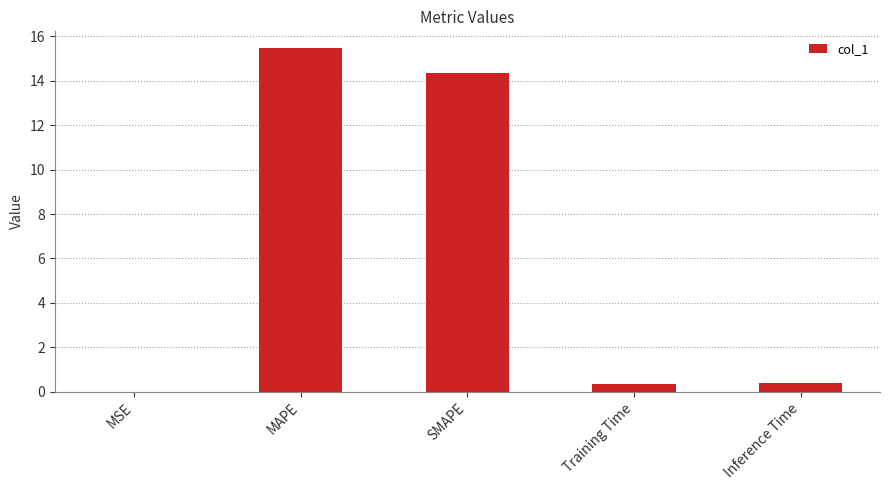

True or false: the data shows 14.3 at SMAPE.

True